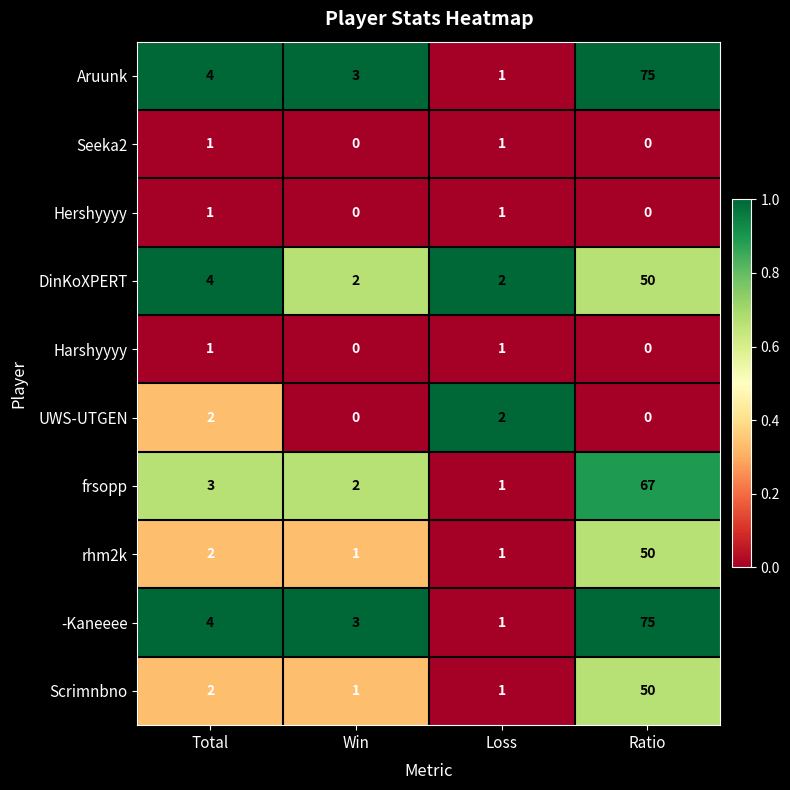

What is the average value of the -Kaneeee series?

21